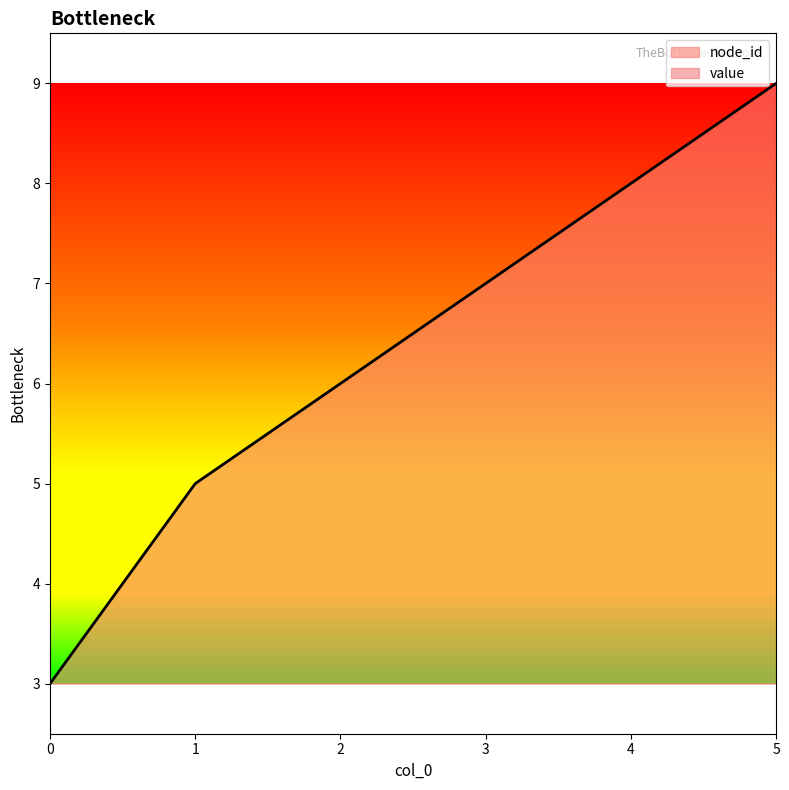

Where is the data nearest to the value 6?

2